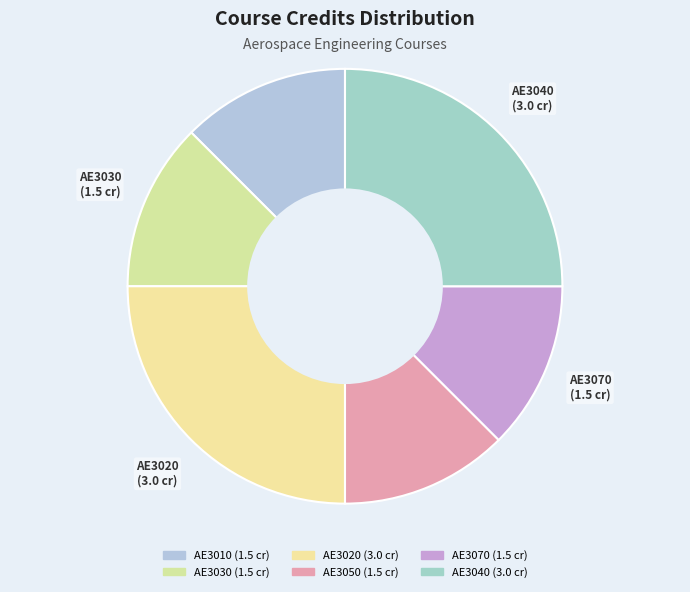

Rank the categories by value from highest to lowest.

AE3020, AE3040, AE3010, AE3030, AE3050, AE3070